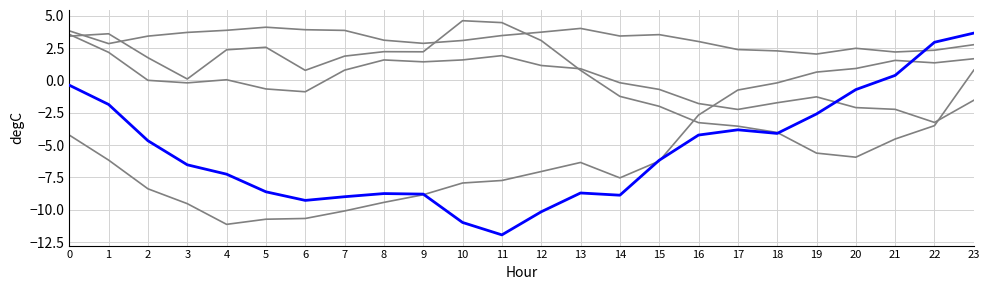

How many lines are shown in the chart?

5